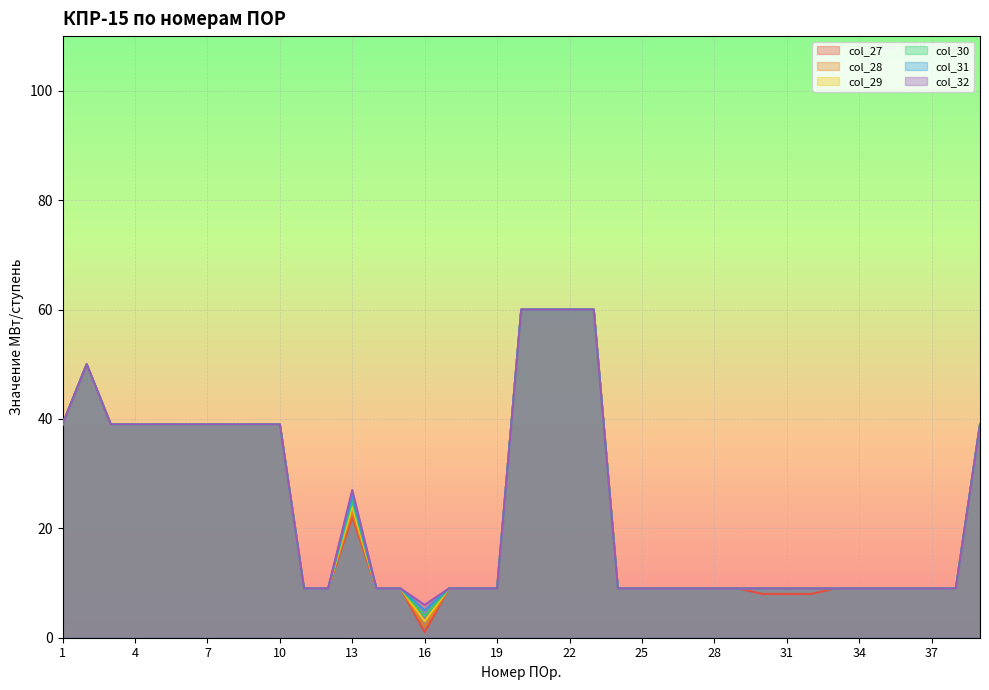

Which series has the widest spread of values?

col_27